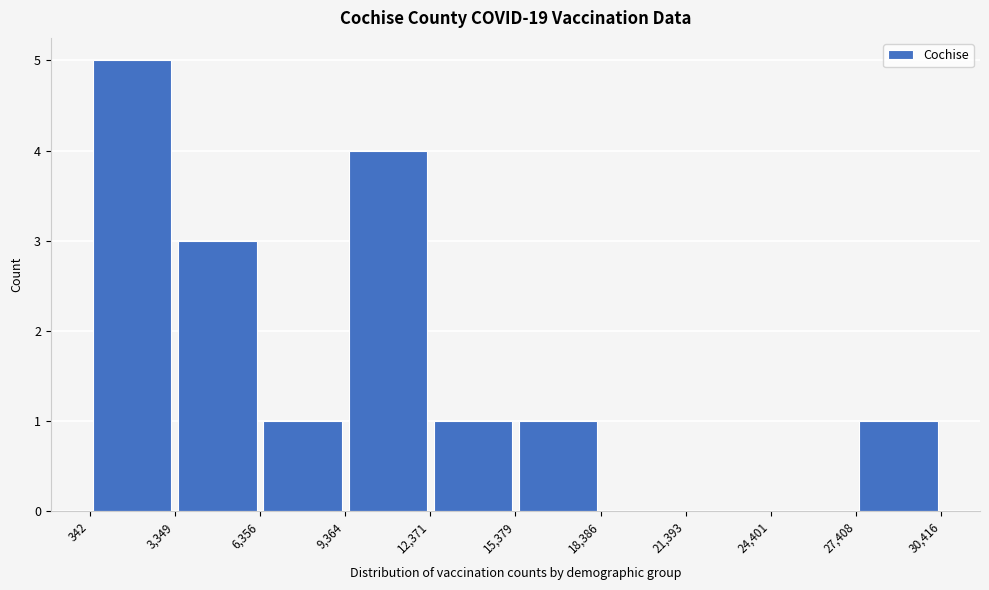

Reading left to right, transcribe this chart: for each bar, give the range it covers on the x-axis and its height. The values are not printed on the chart, so give them approximately, as read against the axis.

342 to 3,349: 5
3,349 to 6,356: 3
6,356 to 9,364: 1
9,364 to 12,371: 4
12,371 to 15,379: 1
15,379 to 18,386: 1
18,386 to 21,393: 0
21,393 to 24,401: 0
24,401 to 27,408: 0
27,408 to 30,416: 1